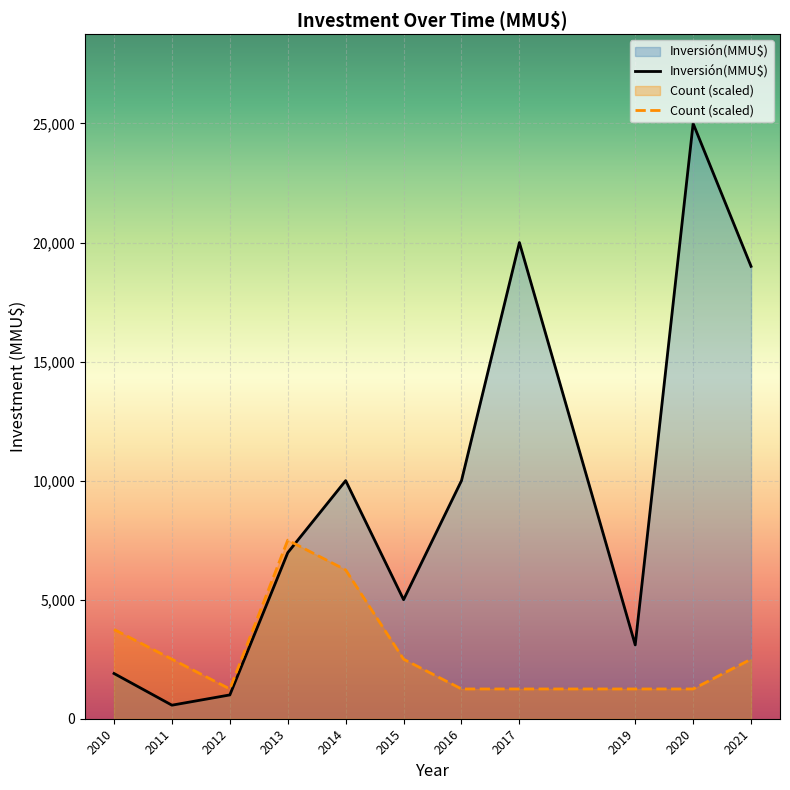

The value of Count (scaled) at 2014 is 6250.0. True or false?

True